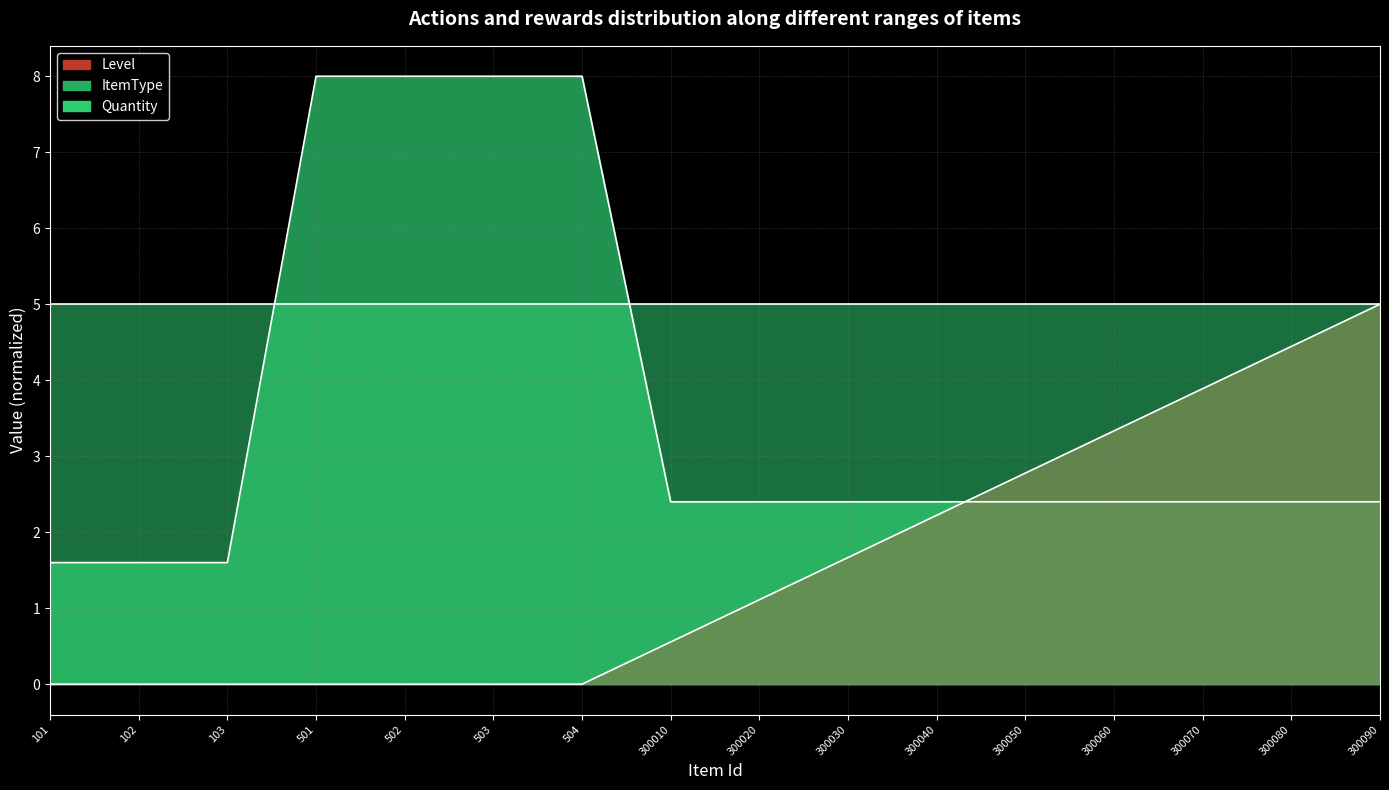

What is the difference between the maximum and second lowest values in the Level series?

5.0